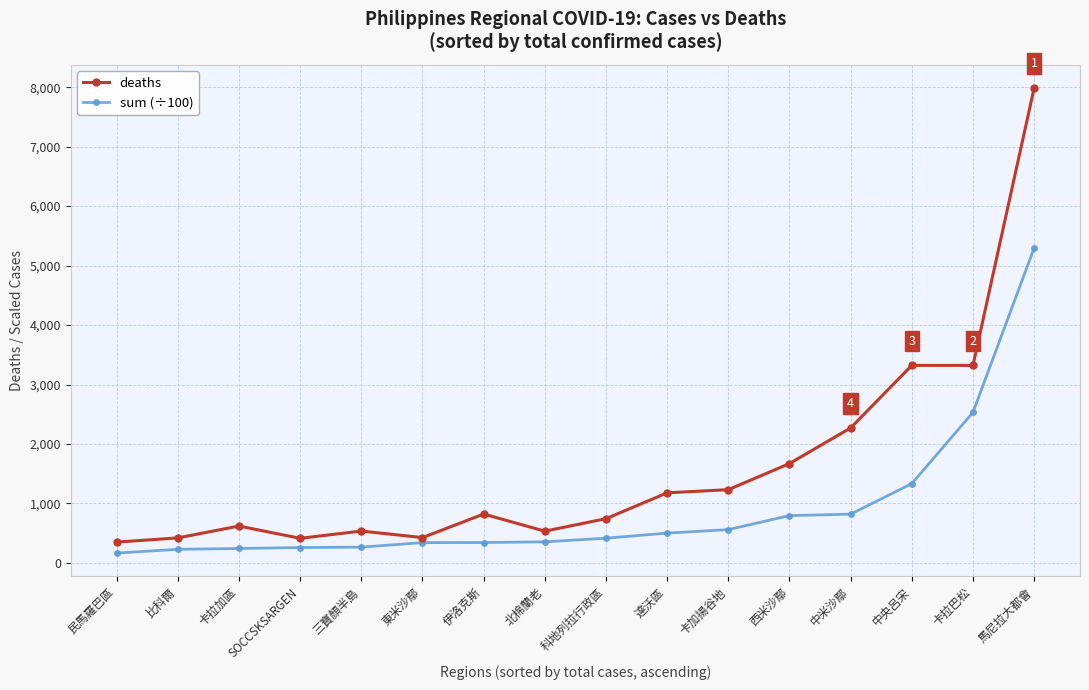

What is the total value across all series at 卡加揚谷地?

1792.1